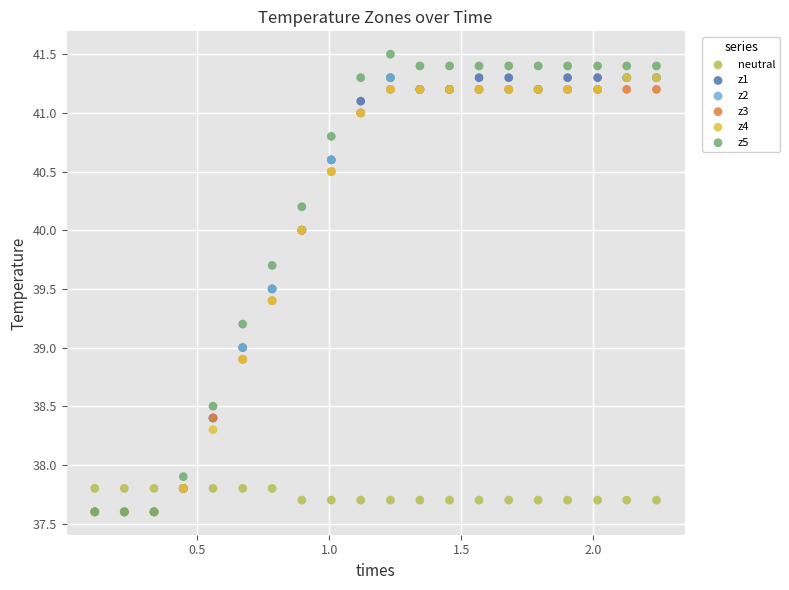

Which series has the largest Y range (max minus min)?

z5